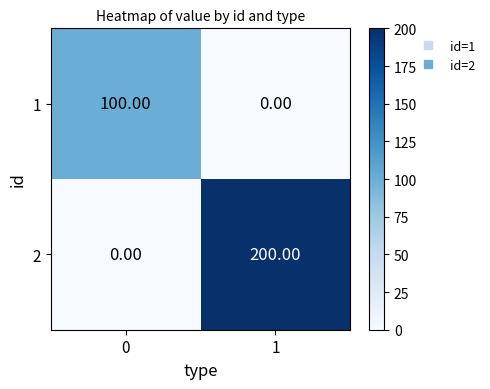

What is the difference between the highest and lowest values at 0?

100